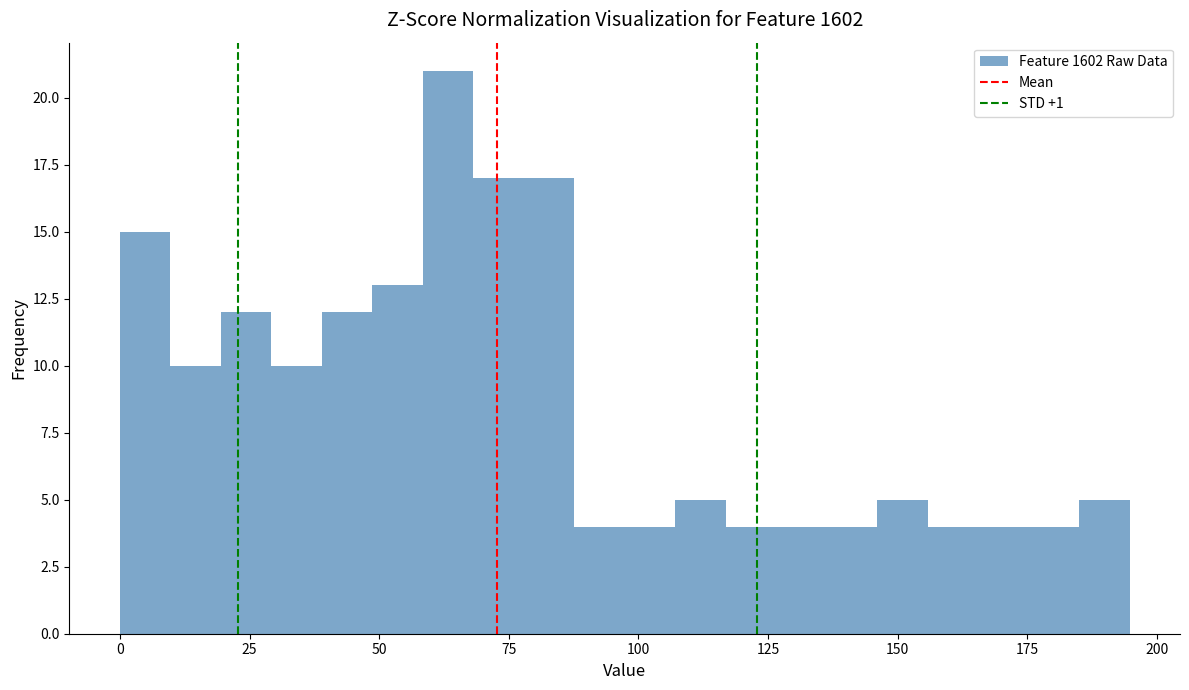

Around what value on the x-axis is the tallest bar? Give the approximate position of its centre, as read against the axis.

65